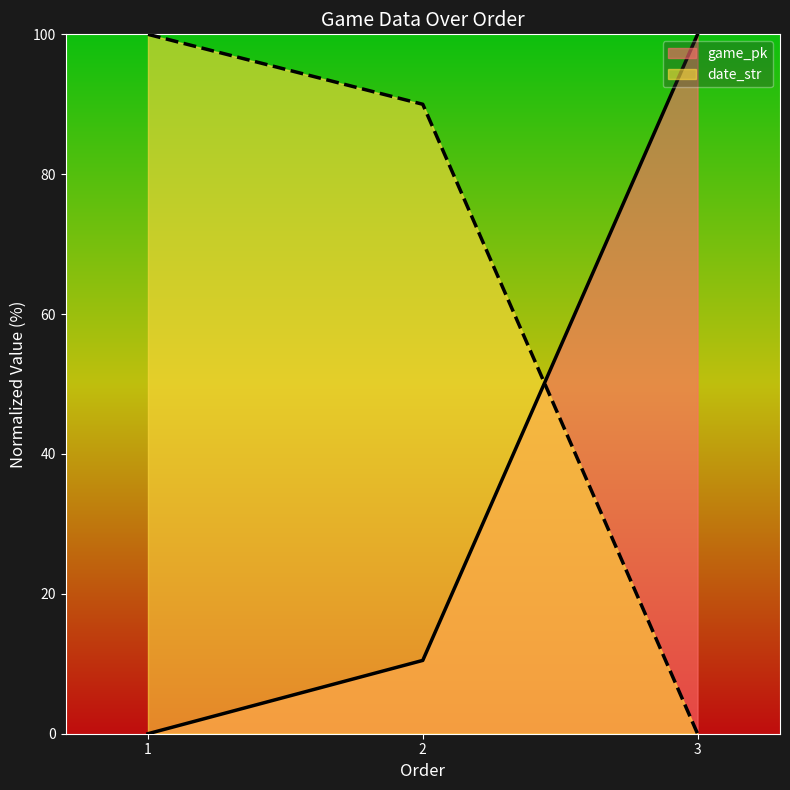

Reading left to right, transcribe all the data shown in this chart.

game_pk: 0.0	10.5	100.0
date_str: 100.0	90.0	0.0